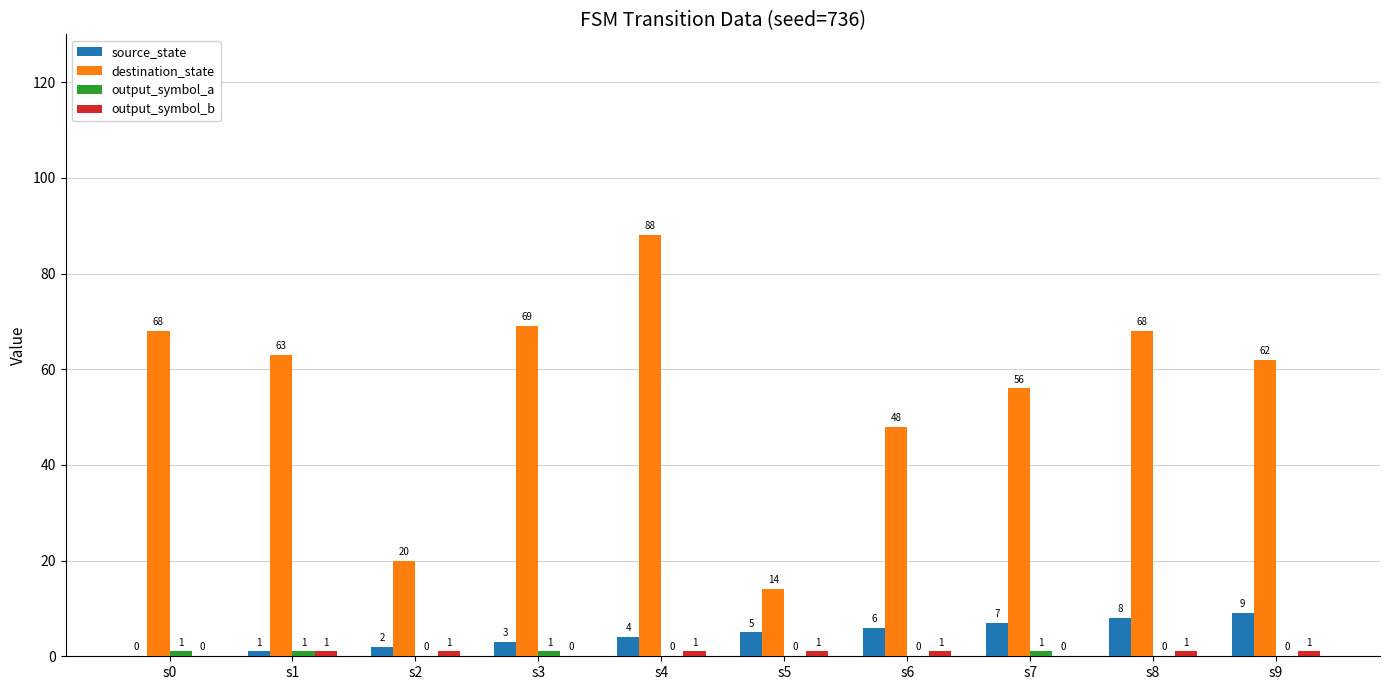

Are the bars grouped side by side (vs. stacked)?

Yes